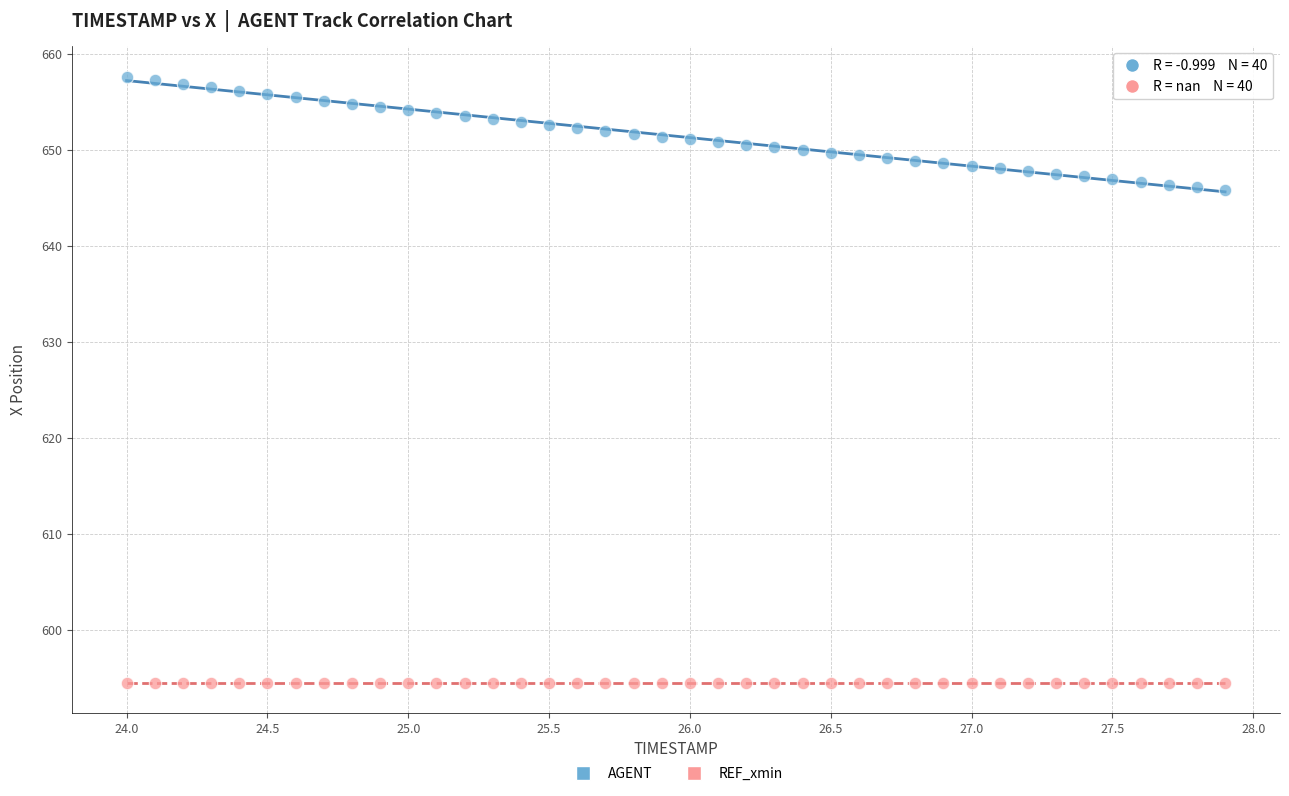

Which series reaches the maximum Y coordinate?

AGENT